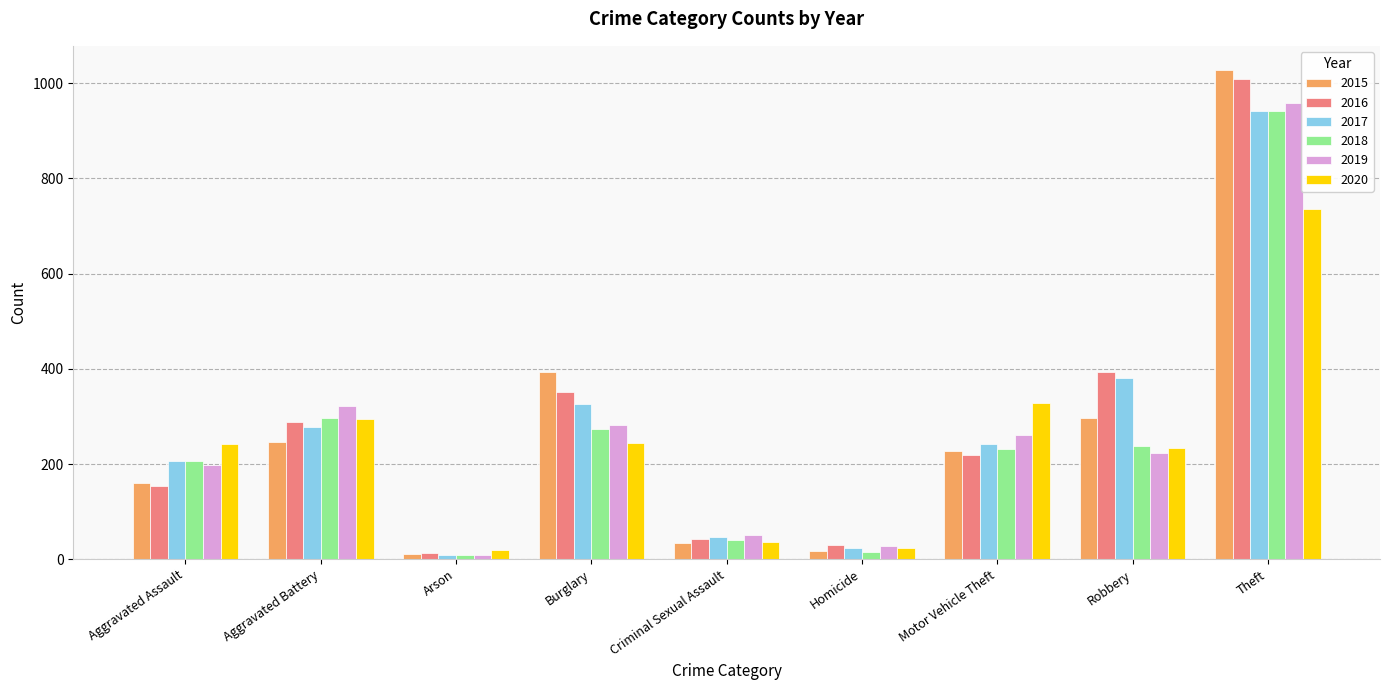

Is it true that 2019 equals 83 at Robbery?

False